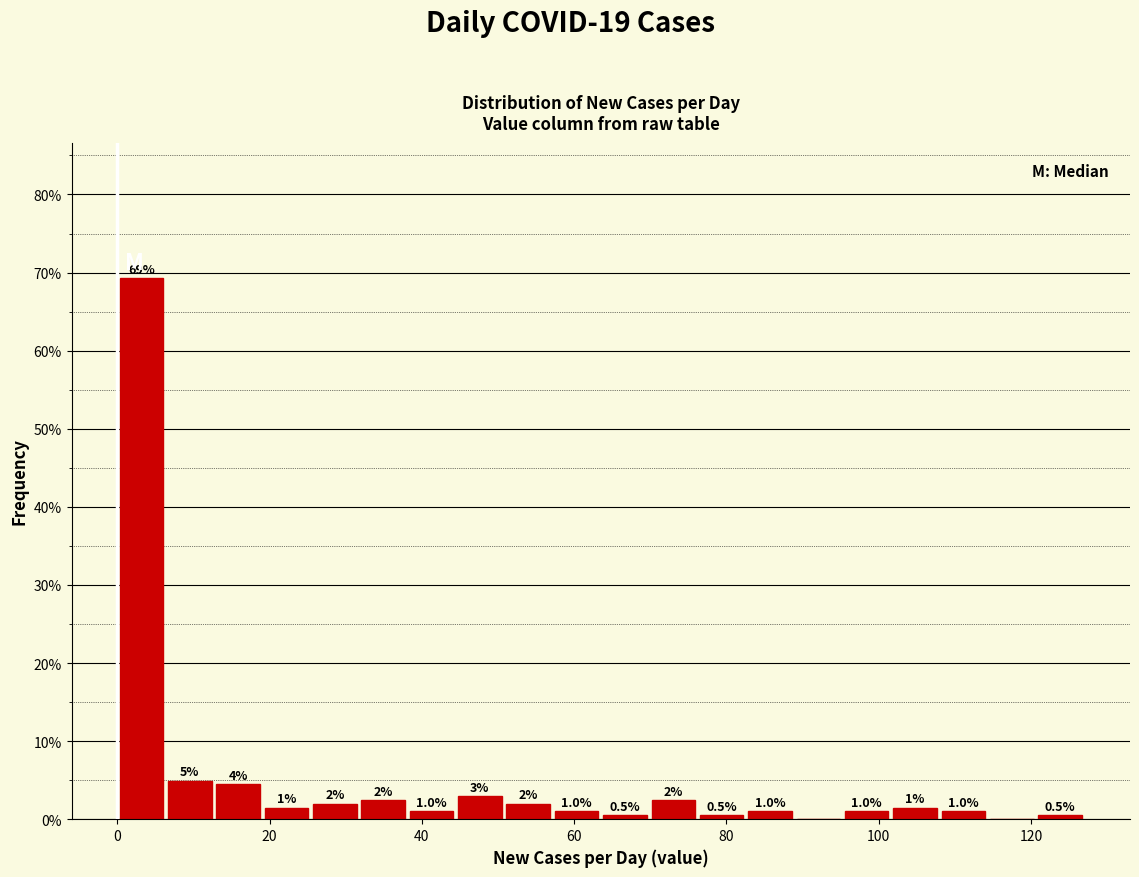

Read against the x-axis, roughly where is the centre of the tallest bar?

4